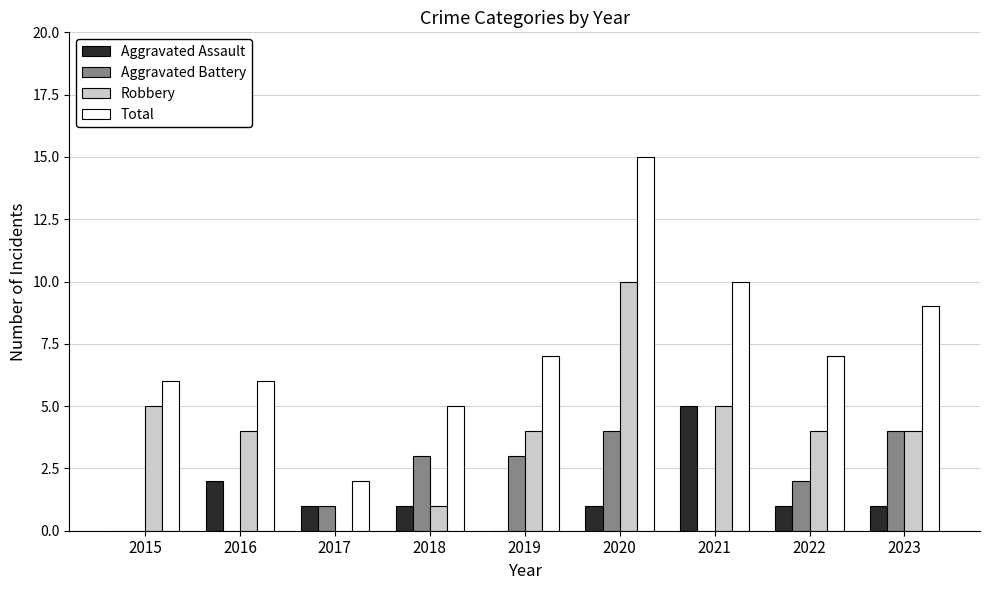

Is the value of Robbery at 2017 greater than the value of Total at 2021?

No